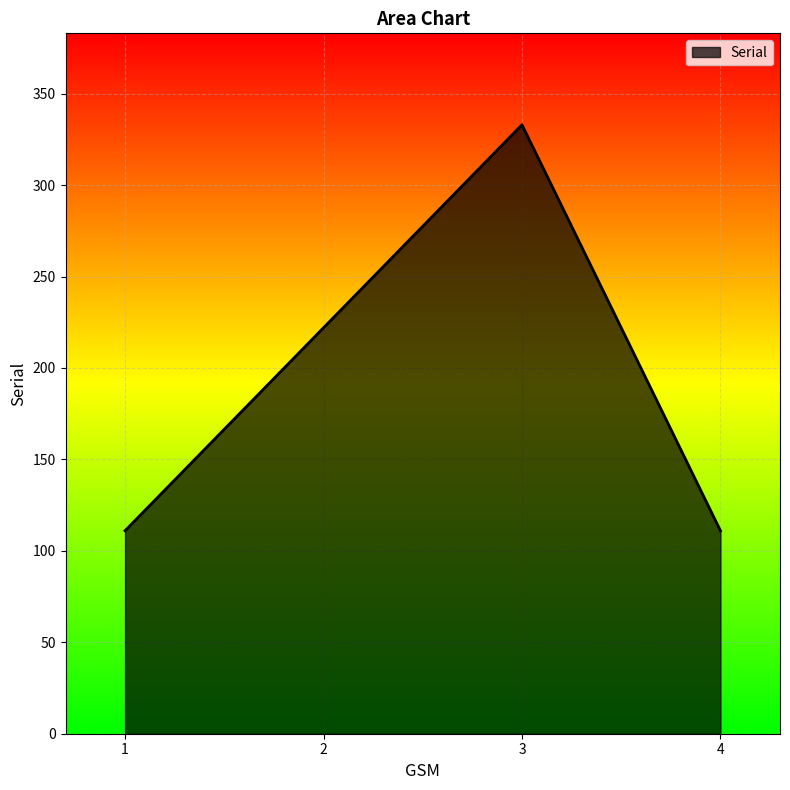

Where is the first local maximum?

3